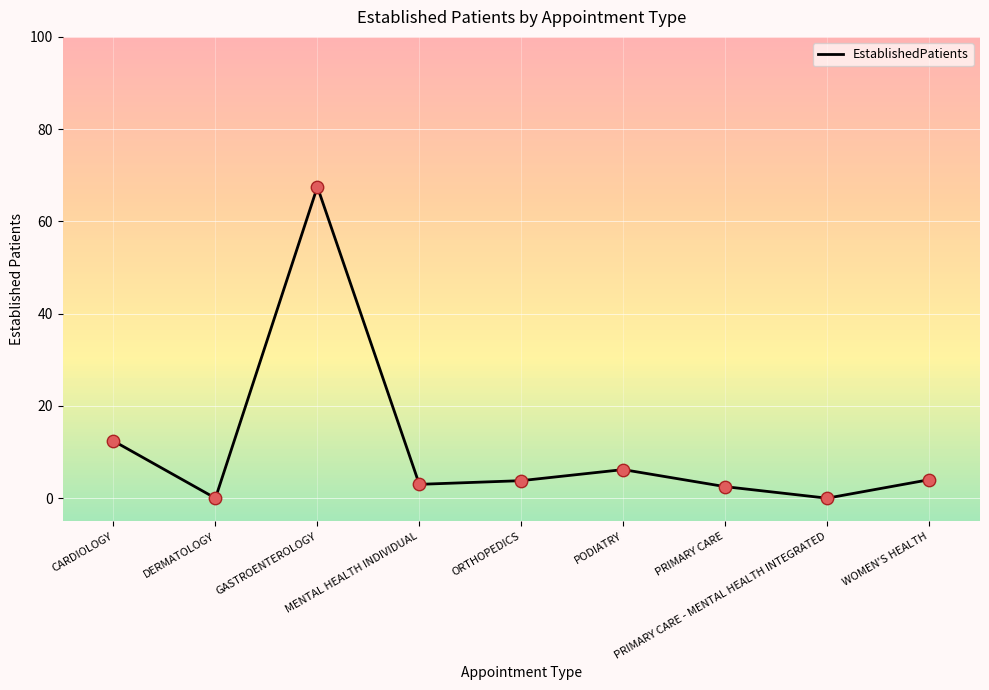

What is the ratio of the value at MENTAL HEALTH INDIVIDUAL to the value at CARDIOLOGY?

0.2